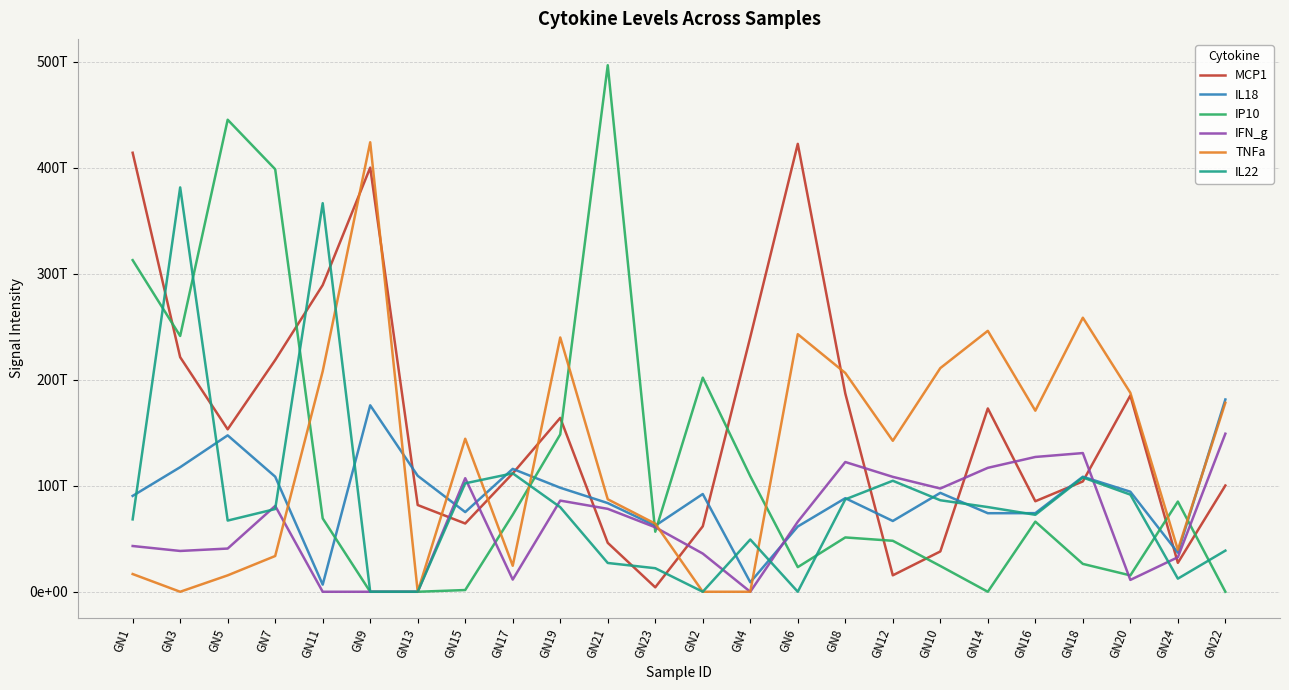

Does the chart display data point markers on the line(s)?

No